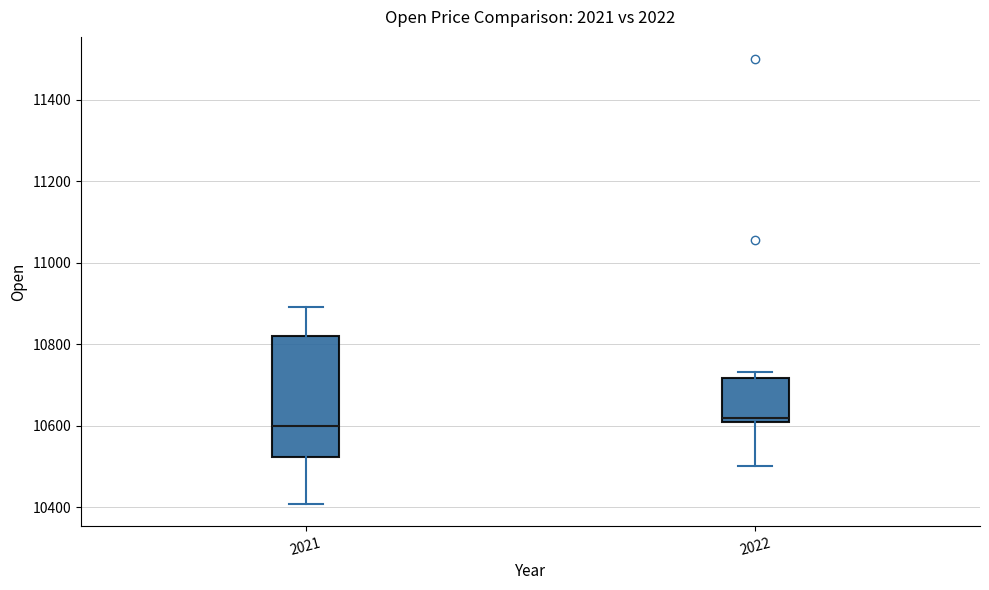

Reading left to right, read every box against the y-axis: the position of its median line, the range the box covers, and the ends of its whiskers. The values are not printed on the chart, so give them approximately, as read against the axis.

2021: median 10600, box 10520 to 10820, whiskers 10400 to 10900
2022: median 10620, box 10600 to 10720, whiskers 10500 to 10740